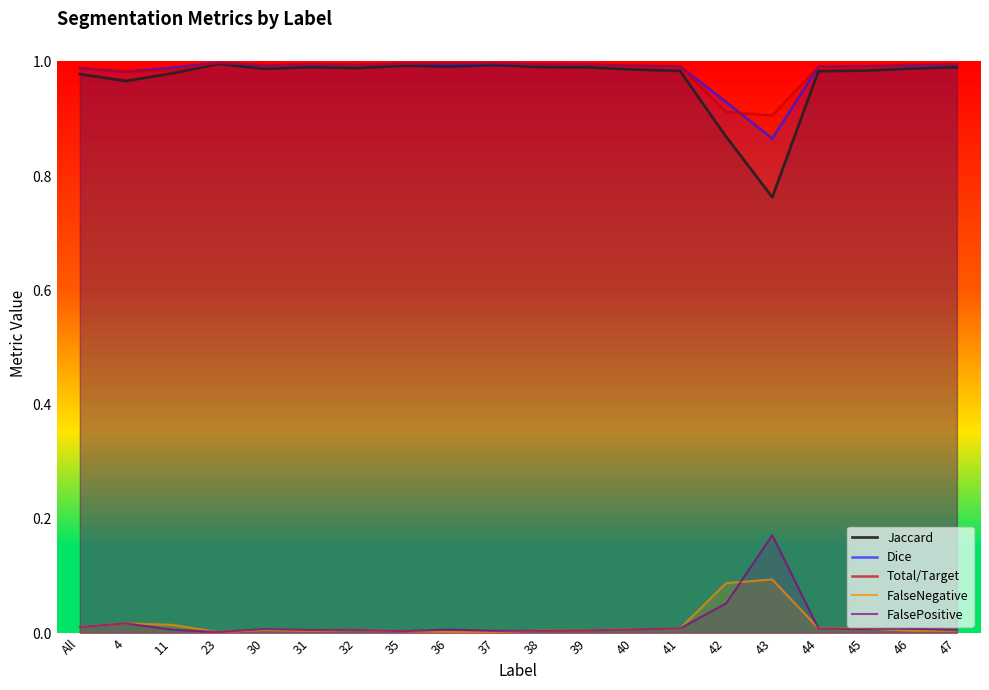

What is the total value across all series at 38?

3.0